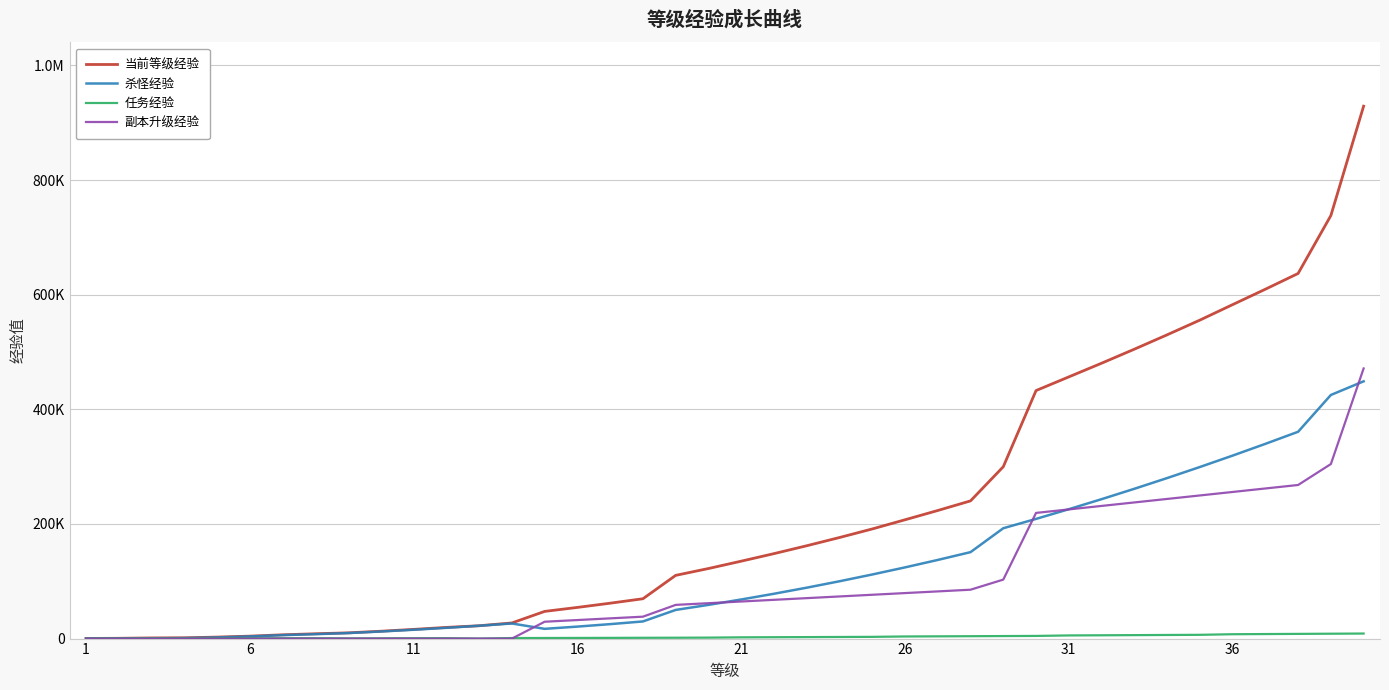

Is this an area chart (filled region under the line)?

No